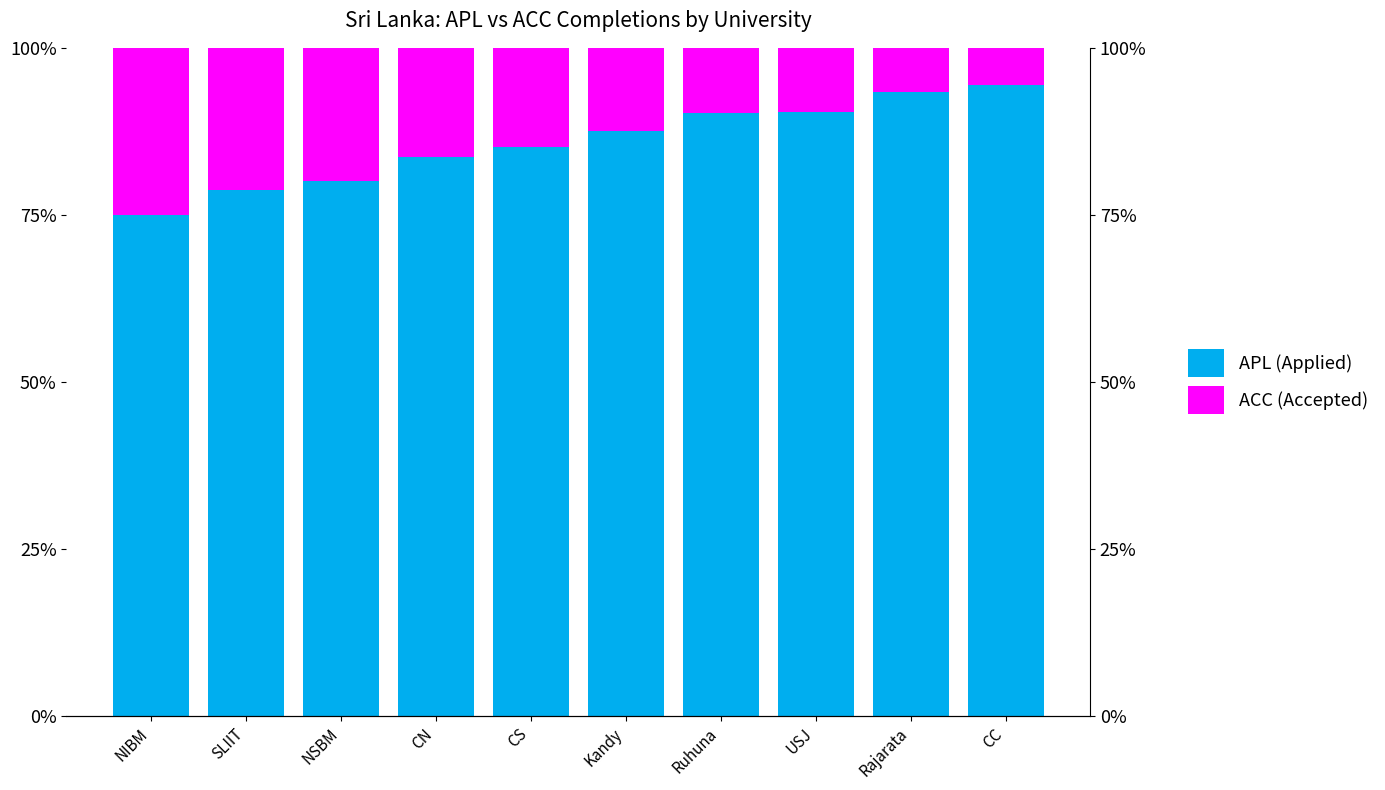

What is the label of the 10th bar from the right?

NIBM